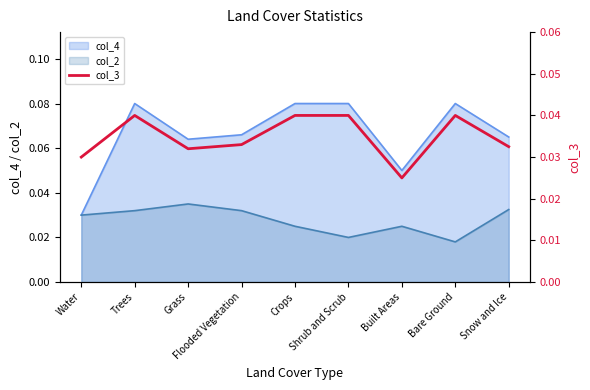

Count the values in the range 0 to 1.

9